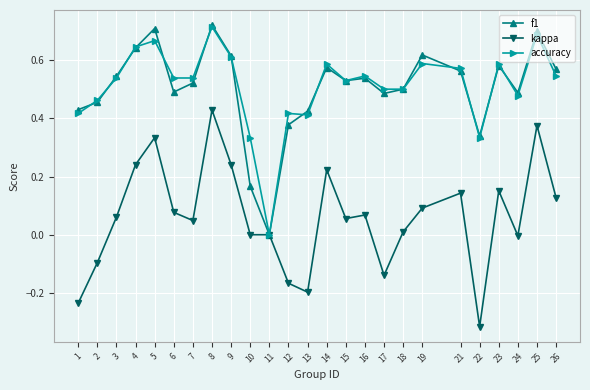

Which series changed the most between 4 and 11?

accuracy